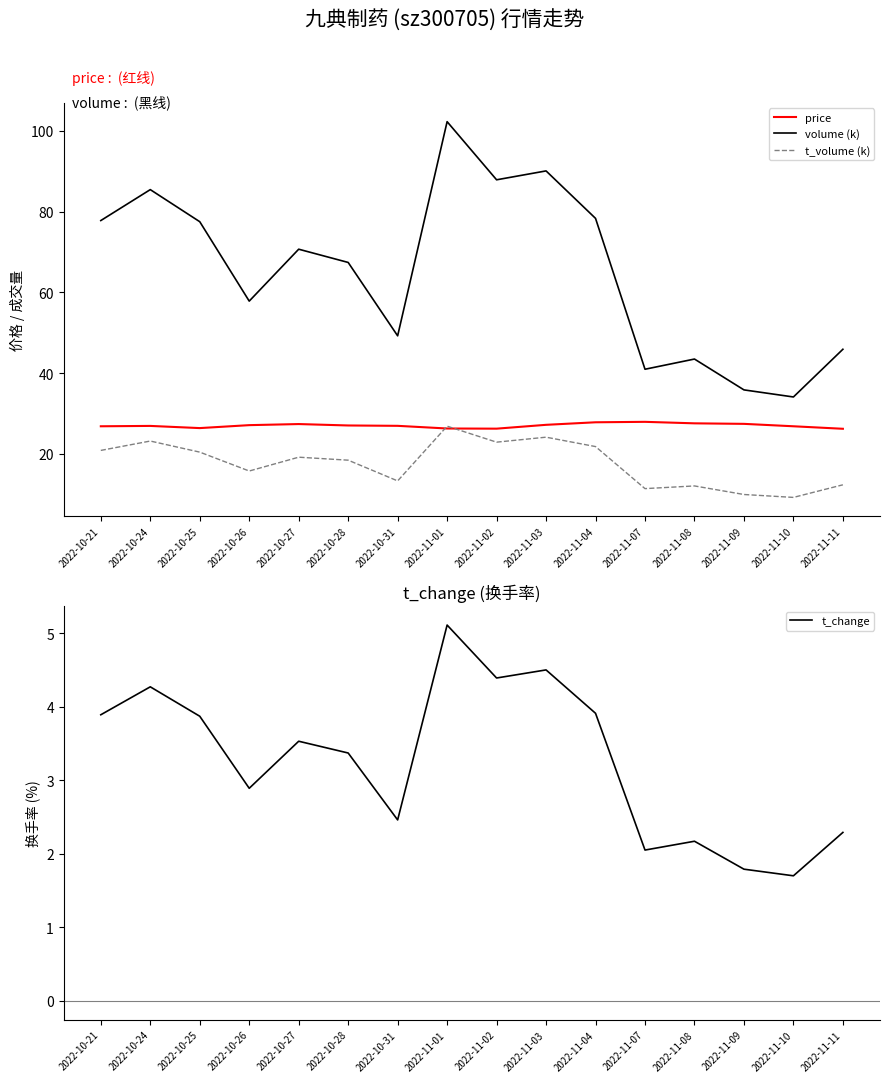

Reading right to left, extract all data points from this chart.

price: 26.2	26.8	27.4	27.5	27.9	27.8	27.2	26.2	26.2	26.9	27.0	27.4	27.1	26.4	26.9	26.8
volume (k): 45.9	34.1	35.8	43.5	40.9	78.3	90.1	87.9	102.3	49.2	67.4	70.7	57.8	77.5	85.4	77.8
t_volume (k): 12.3	9.2	9.9	12.0	11.3	21.8	24.1	22.9	26.8	13.3	18.4	19.1	15.7	20.4	23.1	20.8
t_change: 2.3	1.7	1.8	2.2	2.0	3.9	4.5	4.4	5.1	2.5	3.4	3.5	2.9	3.9	4.3	3.9